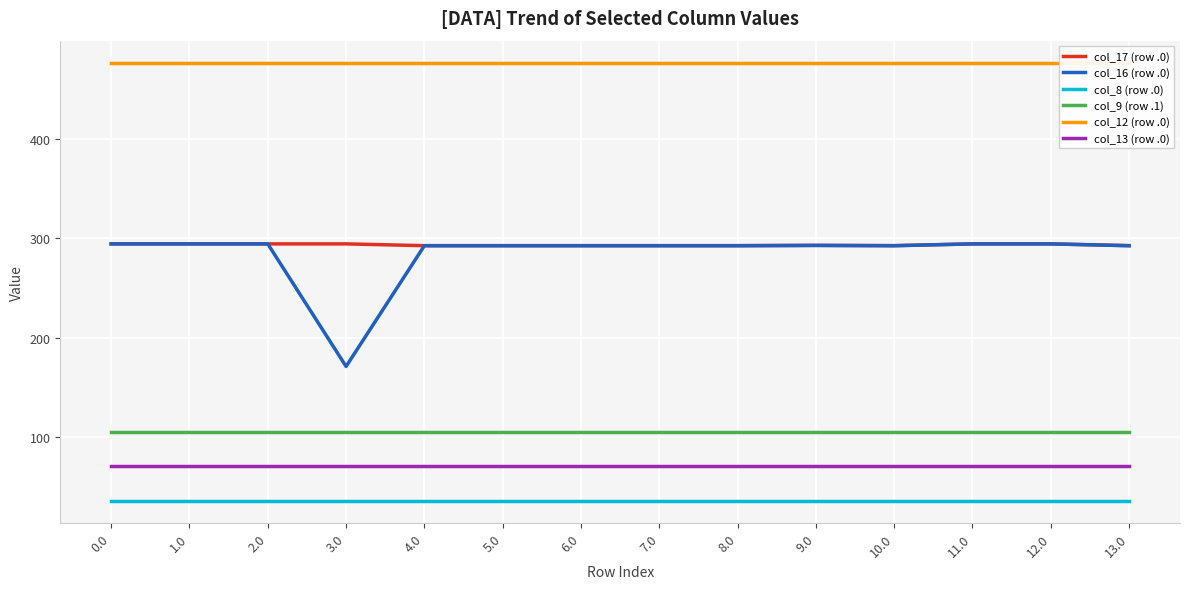

Does the chart display data point markers on the line(s)?

No